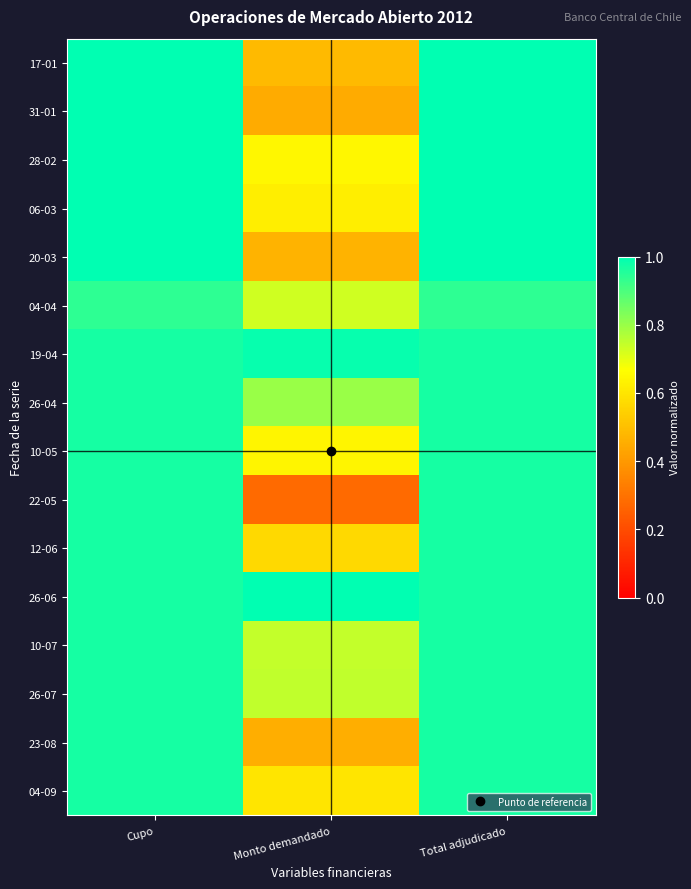

At how many categories does at least one series exceed 0?

3